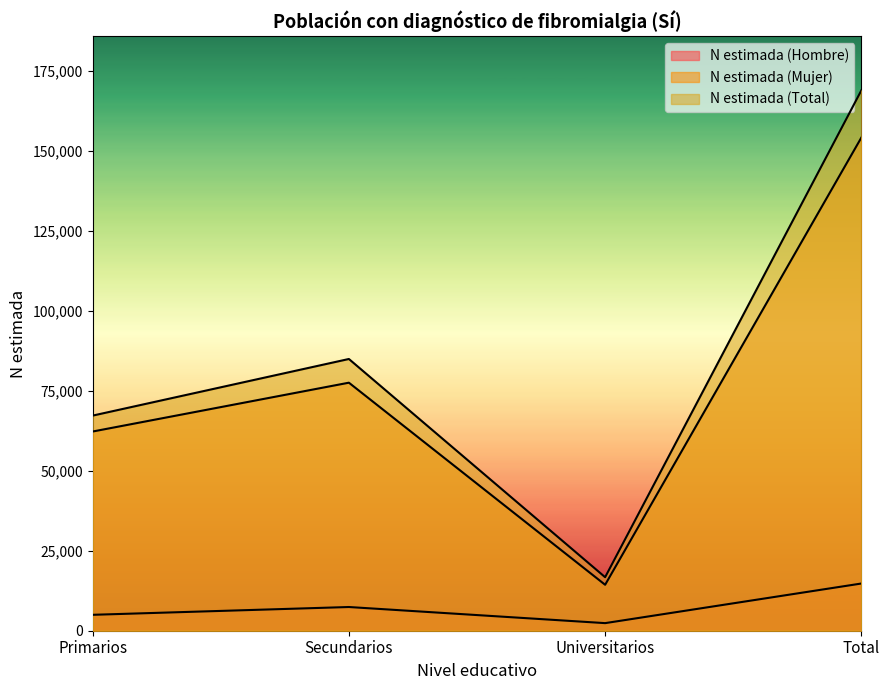

How many values in the N estimada (Mujer) series are below 77589?

2